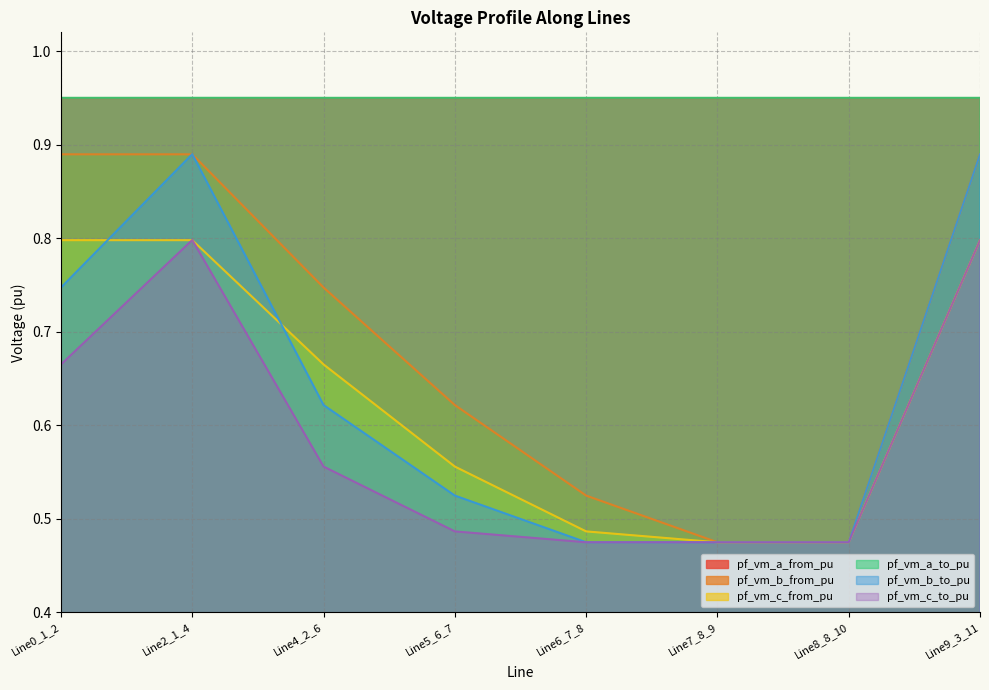

Count the number of categories in the chart.

8